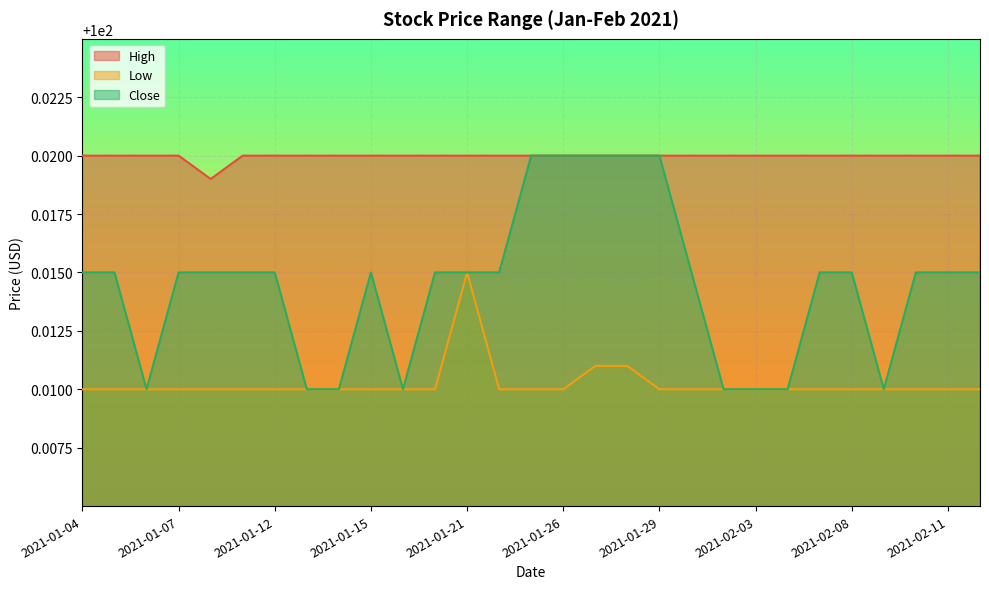

True or false: High and Low cross at least once.

False